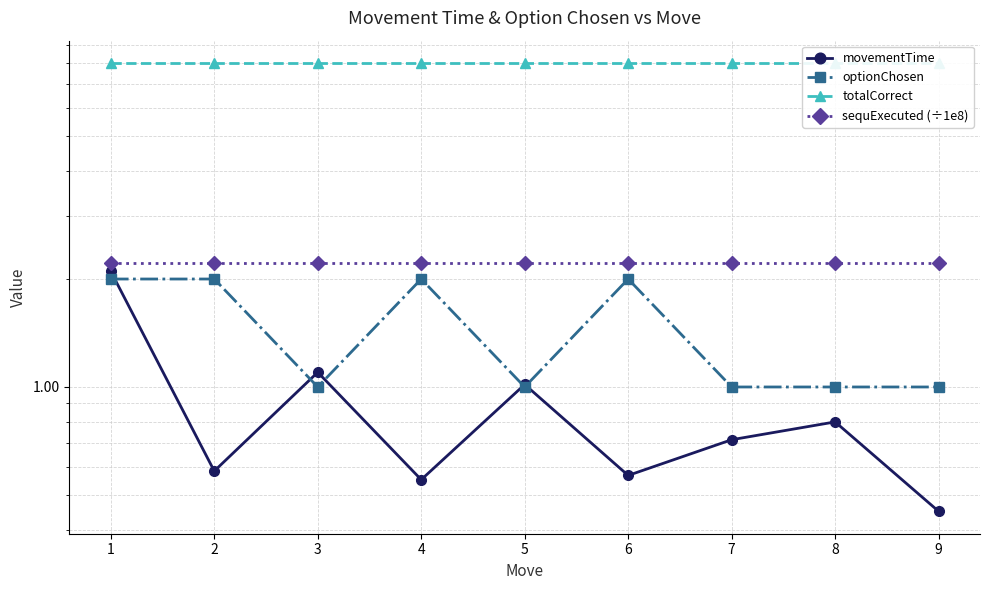

At how many categories does at least one series exceed 1?

9